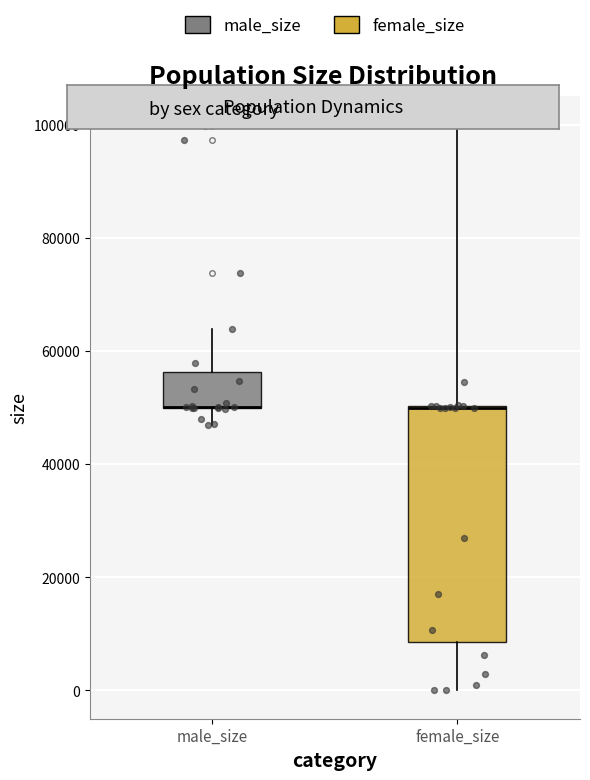

Where does the lower whisker of the box for male_size end on the y-axis? The values are not printed on the chart, so give them approximately, as read against the axis.

48000